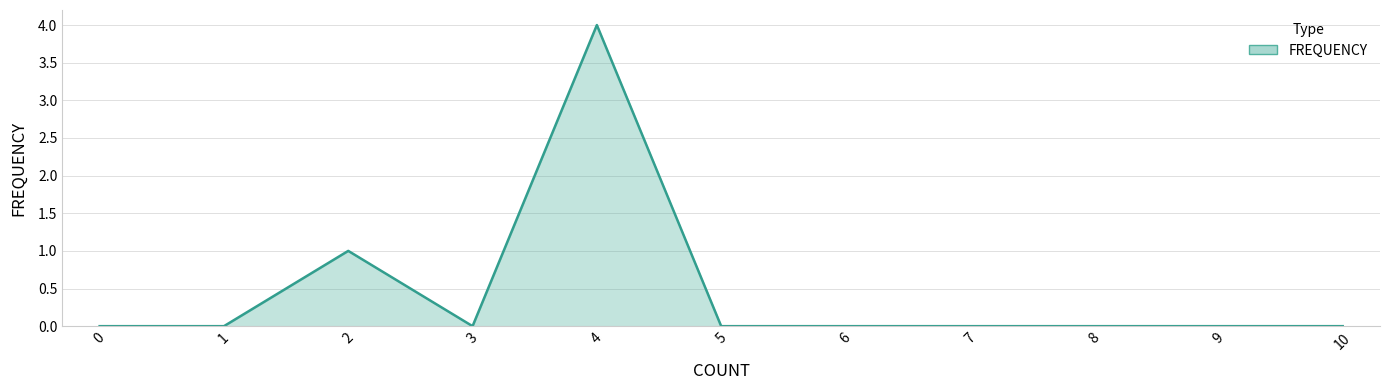

What is the sum of the values at 8 and 4?

4